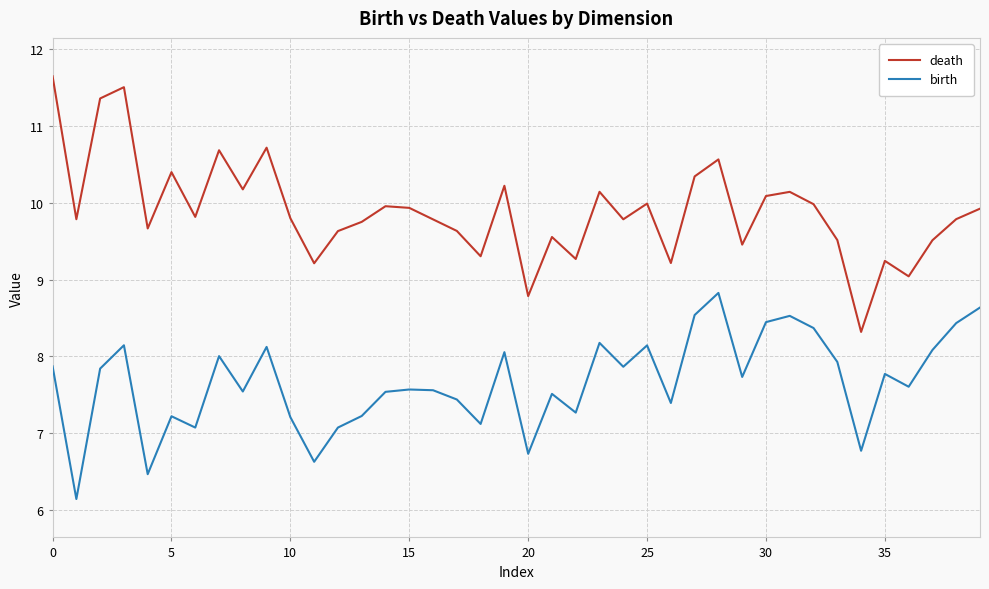

True or false: death and birth cross at least once.

False